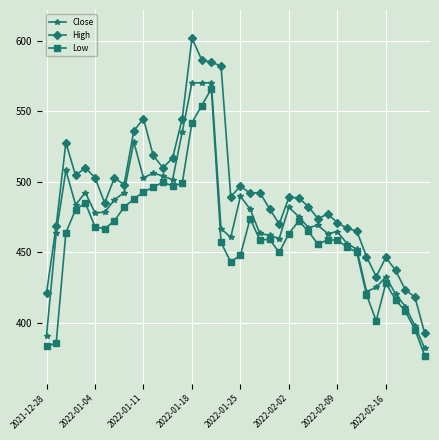

Rank the series by their average value, from highest to lowest.

High, Close, Low